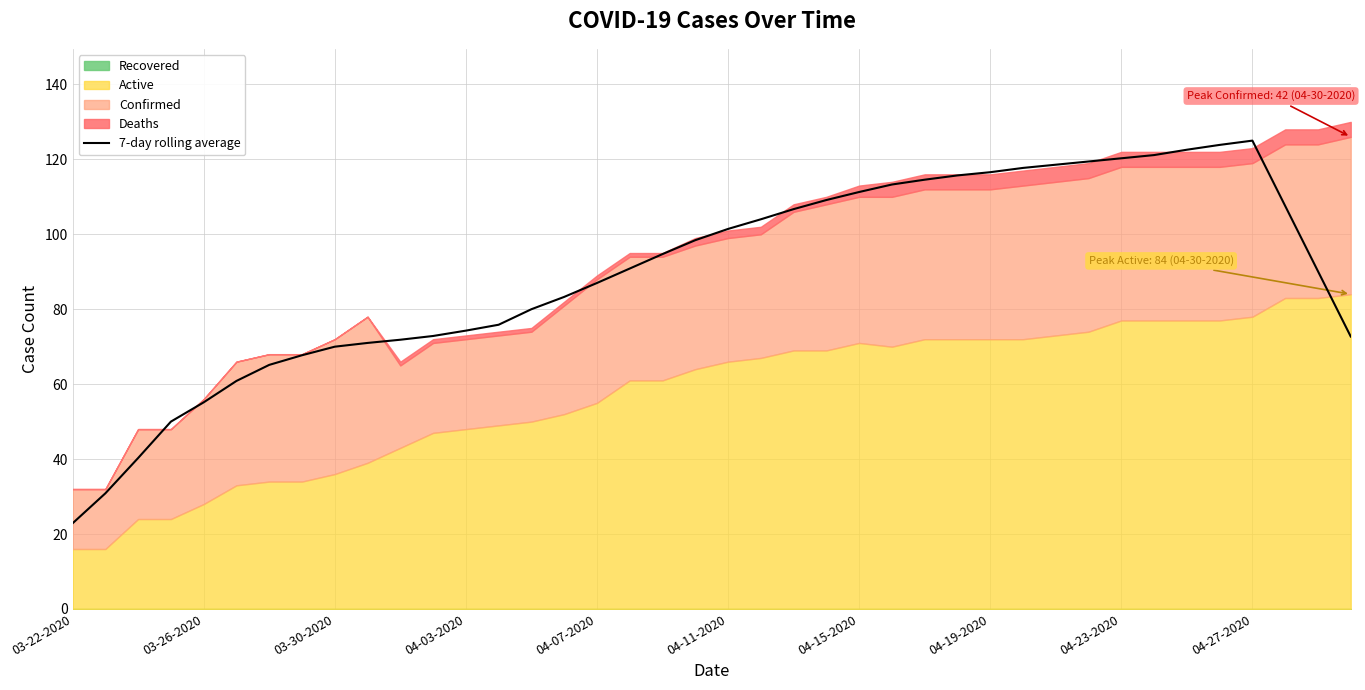

The value of 7-day rolling average at 04-19-2020 is 167.8. True or false?

False